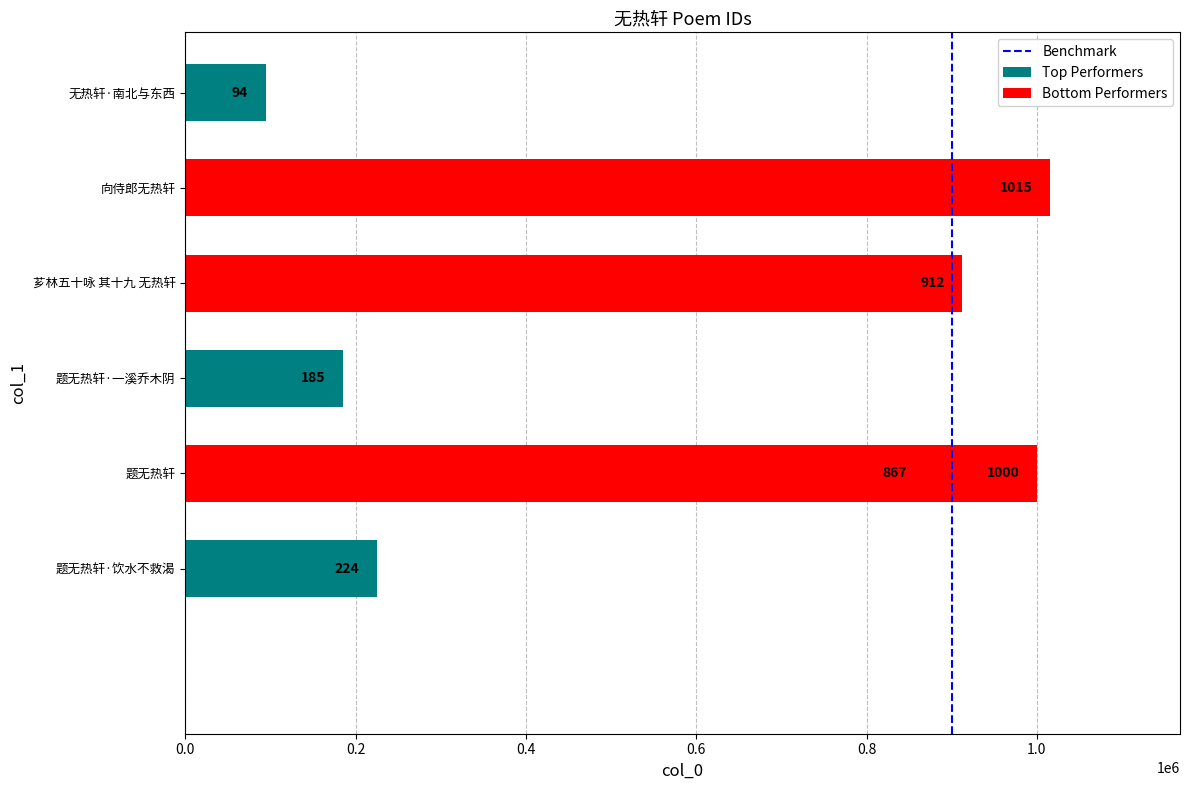

What is the change in value from 0.0 to 0.2?

+1